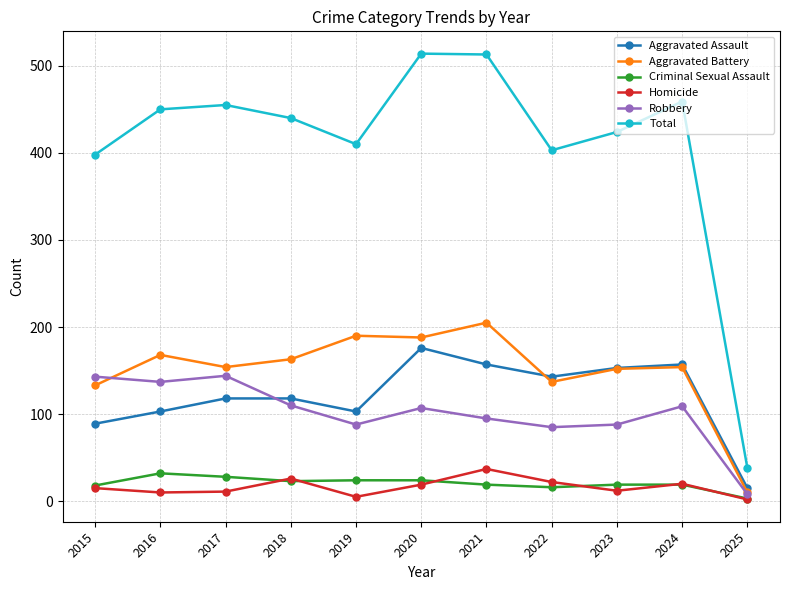

What is the difference between the second highest and second lowest values in the Robbery series?

58